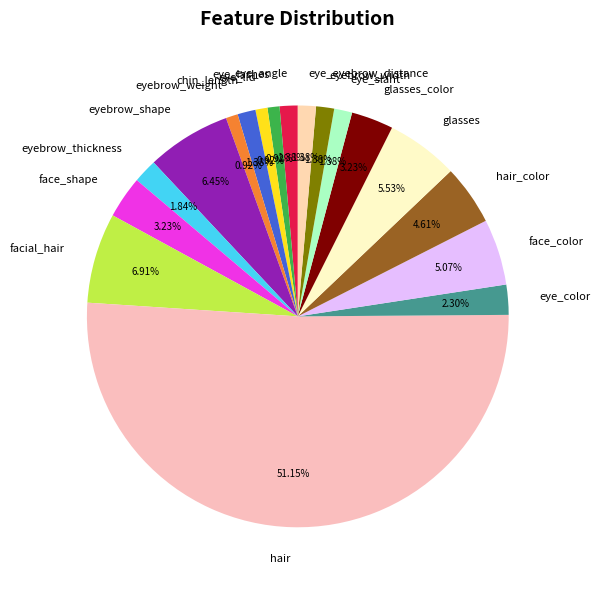

To the nearest percent, what is the combined percentage of eye_eyebrow_distance and eyebrow_weight?

2%